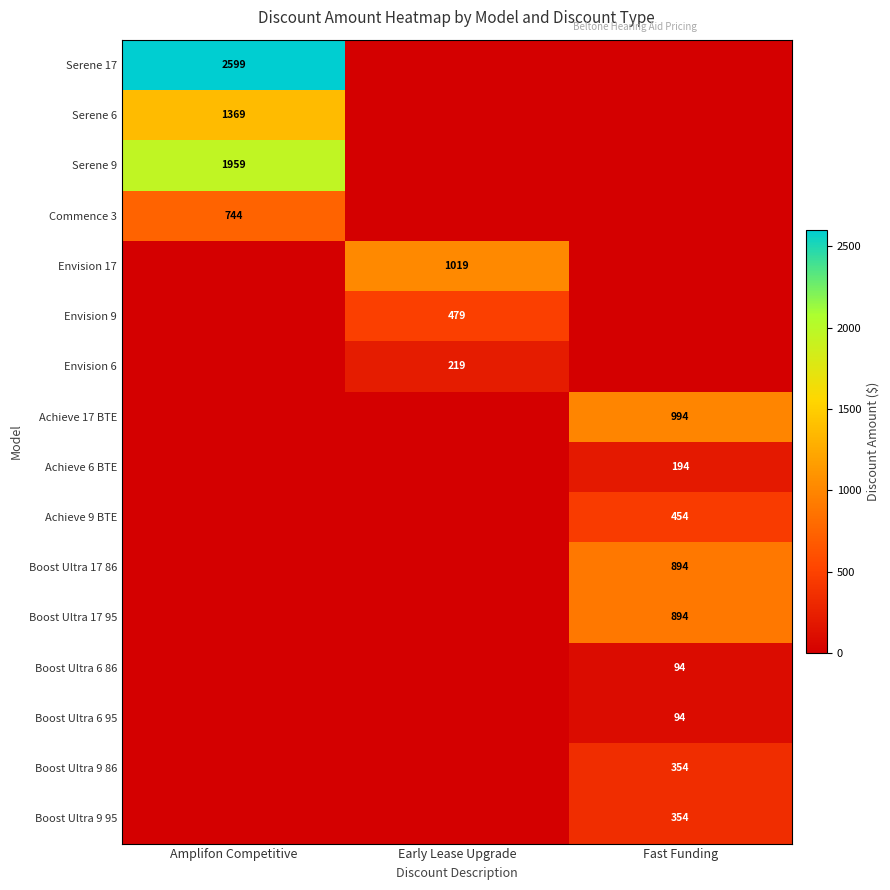

At which category is the sum across all series the highest?

Amplifon Competitive